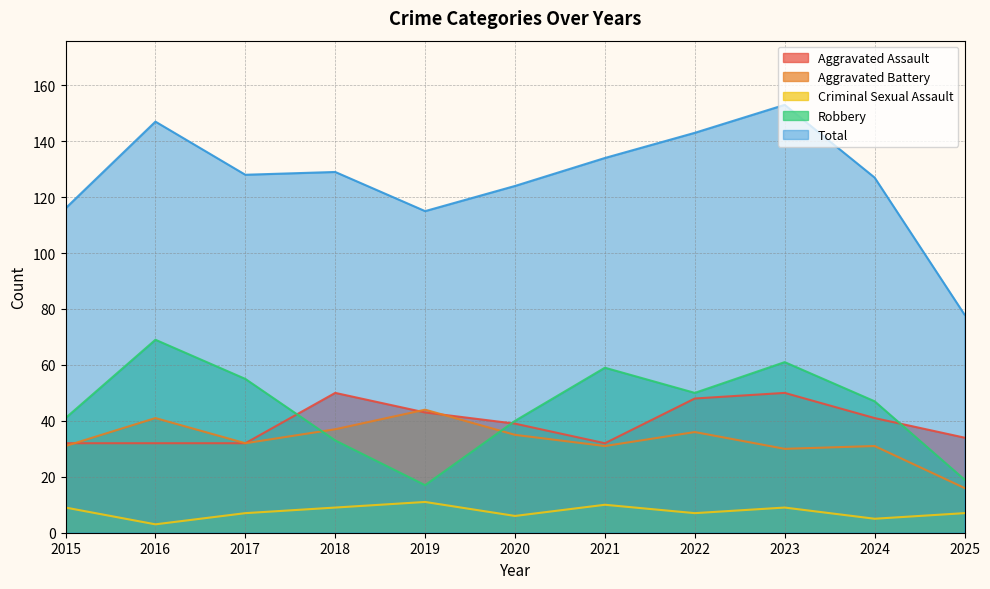

Where is the first local maximum for Aggravated Battery?

2016